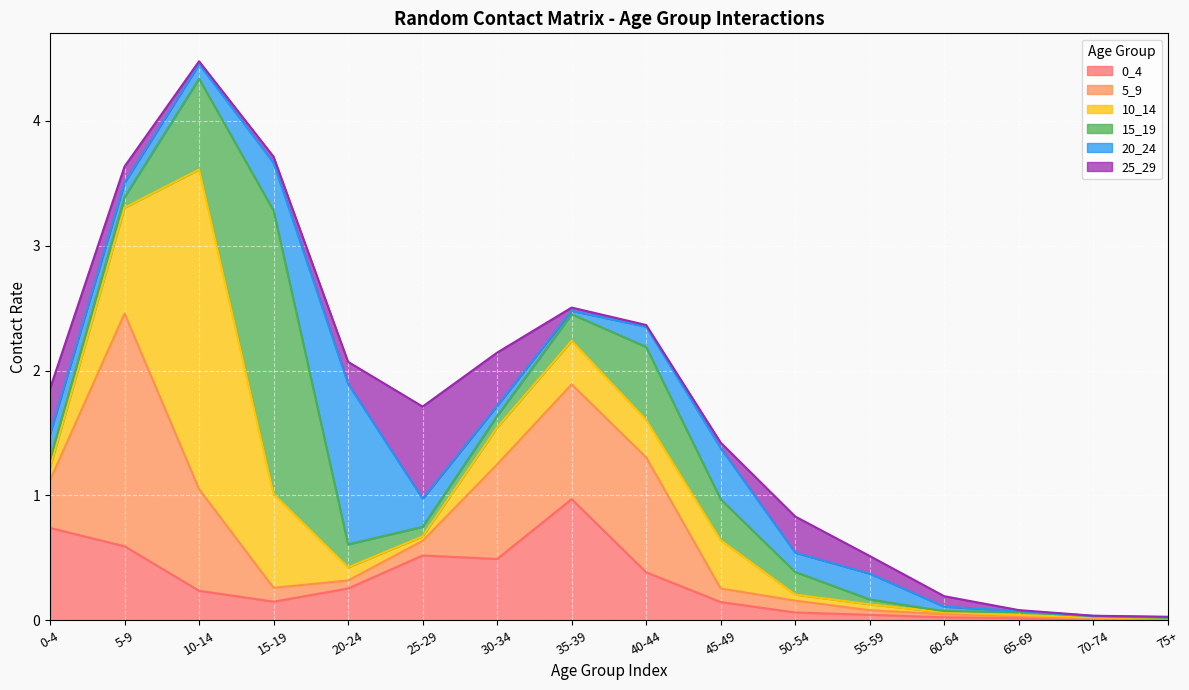

What is the label of the 13th point from the left?

60-64